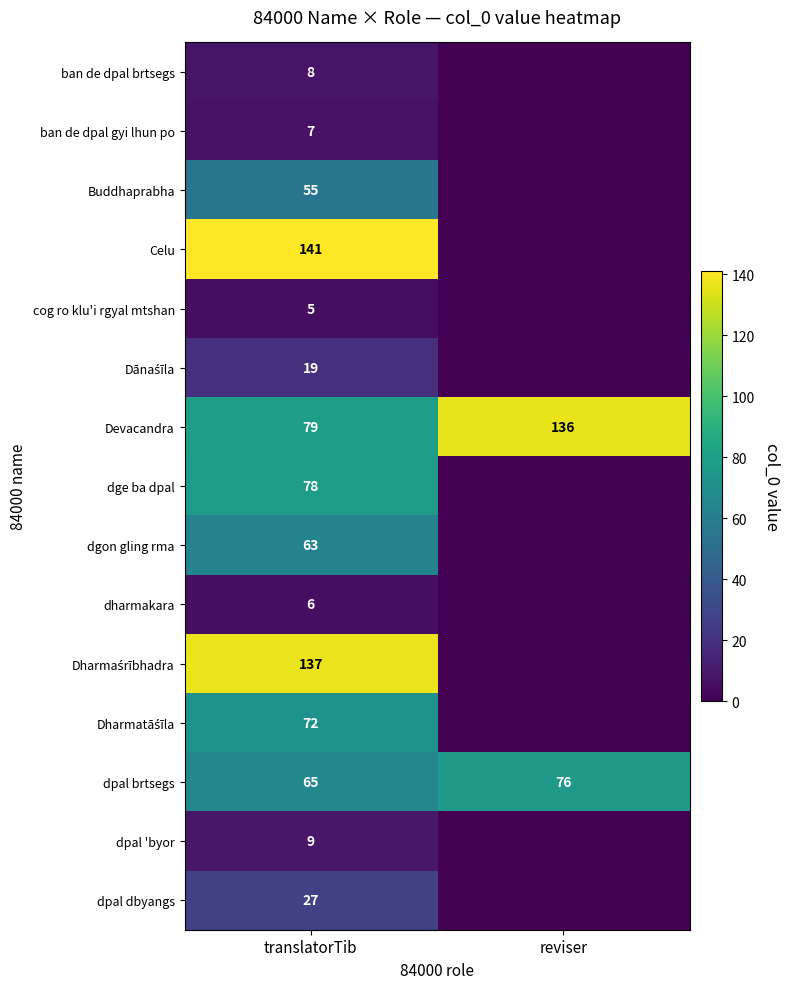

Which series has the largest total across all categories?

row_6